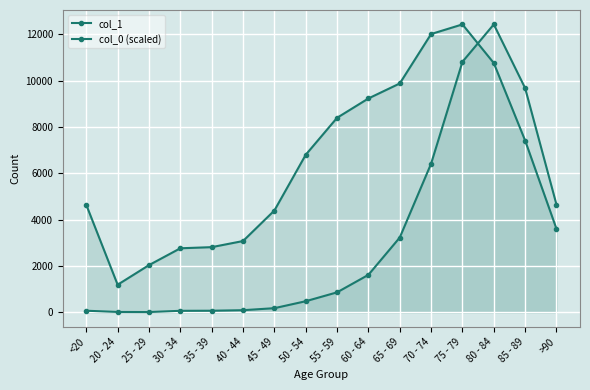

Rank the series by their maximum value, from highest to lowest.

col_1, col_0 (scaled)